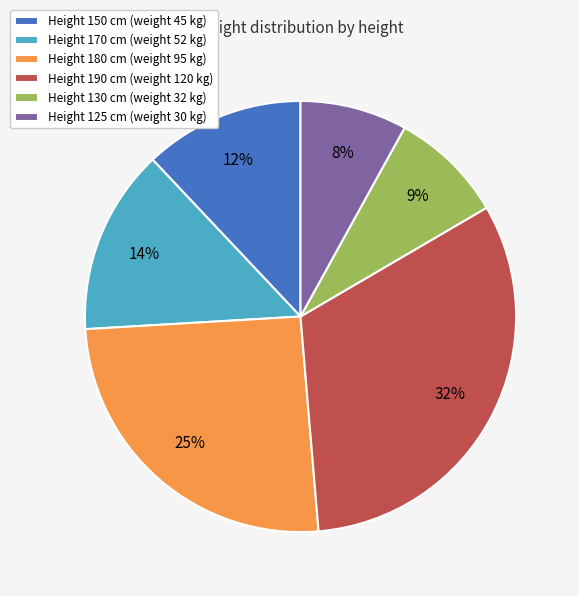

To the nearest percent, what portion does Height 125 cm (weight 30 kg) represent?

8%